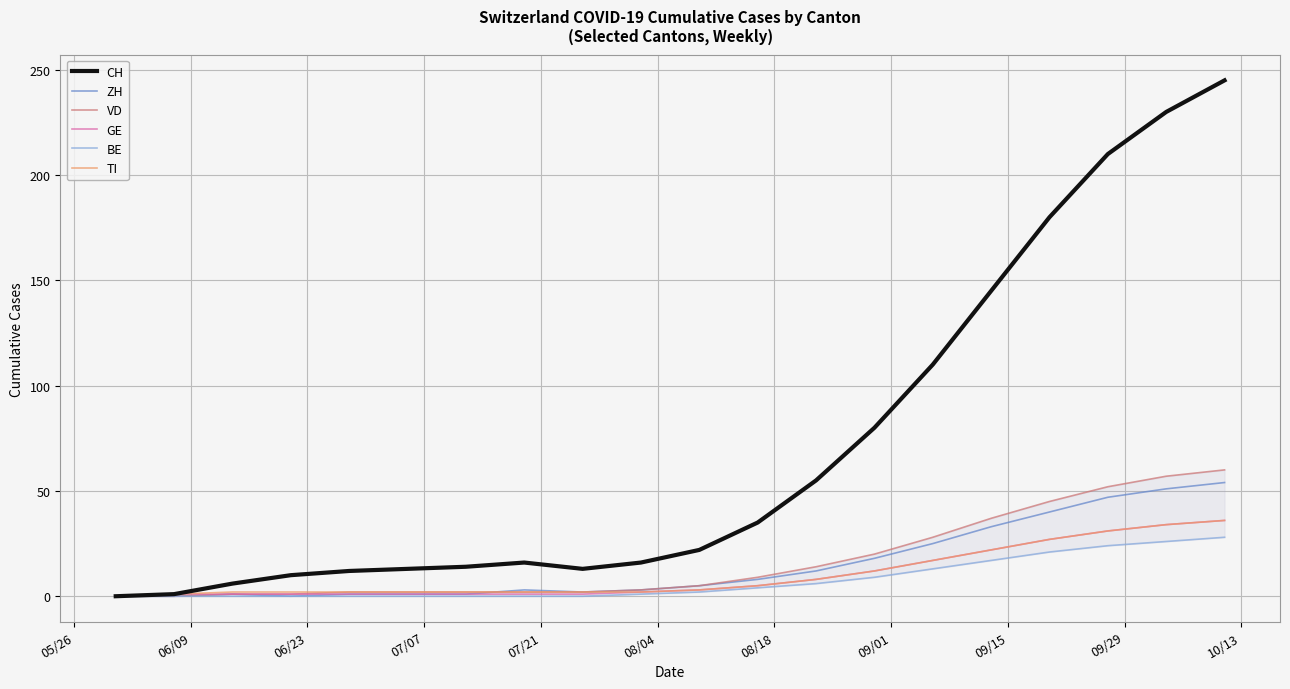

What is the maximum value for ZH?

54